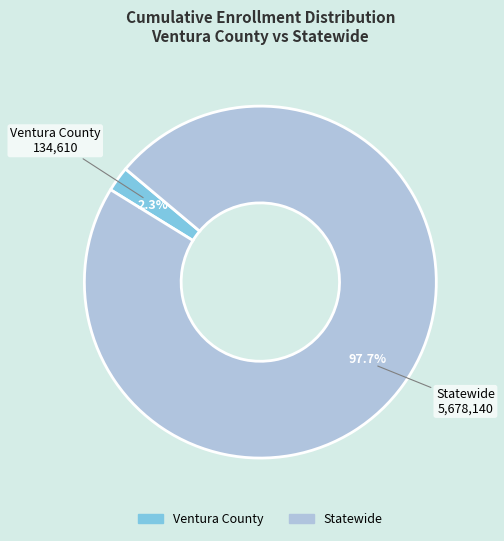

To the nearest percent, what is the average slice percentage?

50%